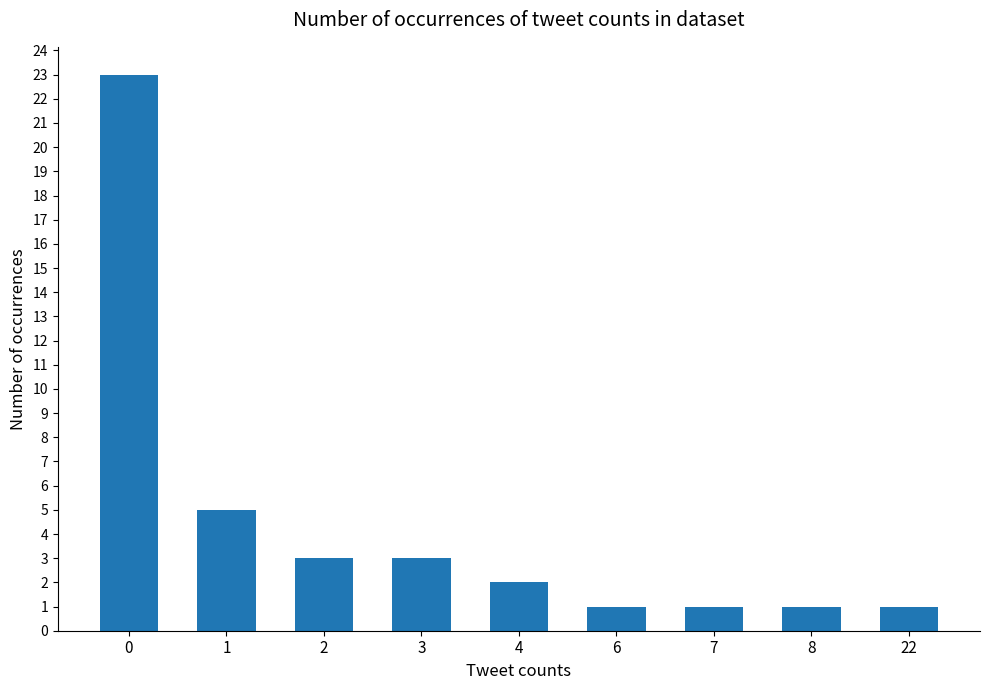

Reading right to left, what are all the values shown in this chart?

22=1	8=1	7=1	6=1	4=2	3=3	2=3	1=5	0=23